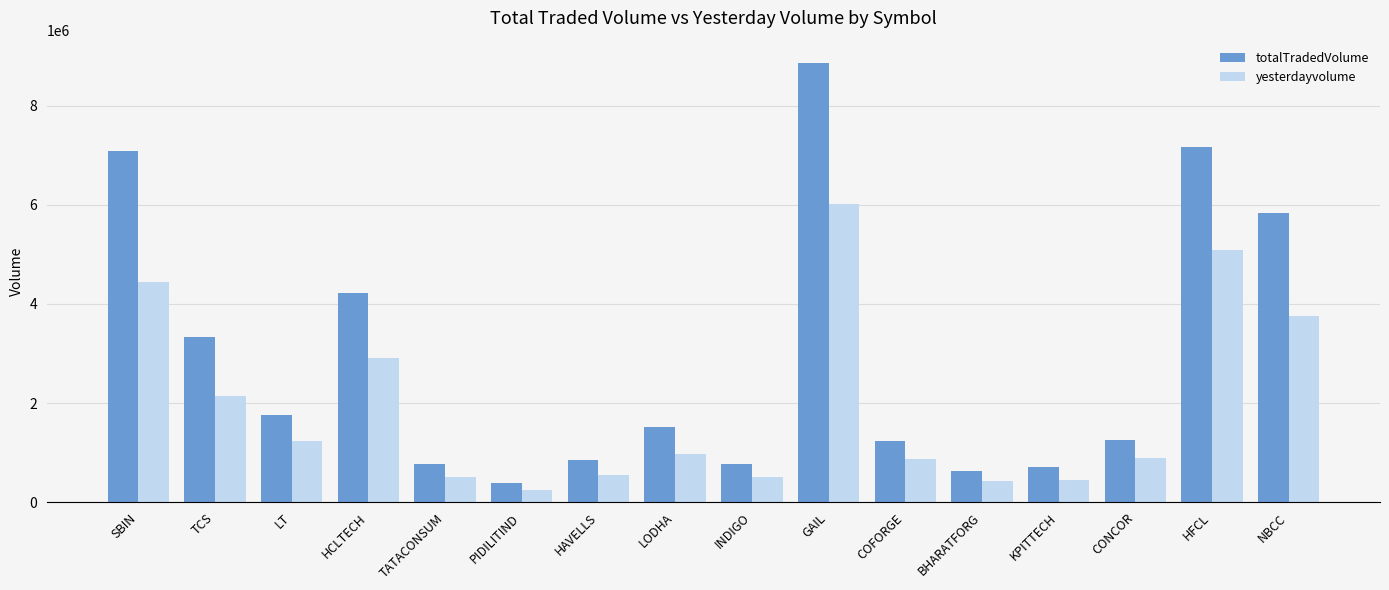

Which series has the largest range (max minus min)?

totalTradedVolume